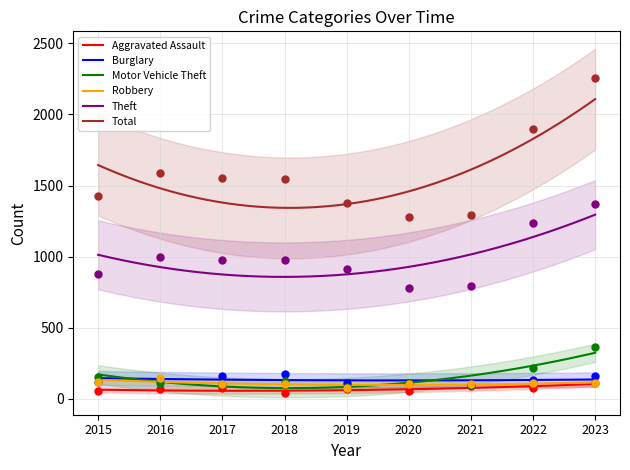

Which series contains the highest Y value?

Total